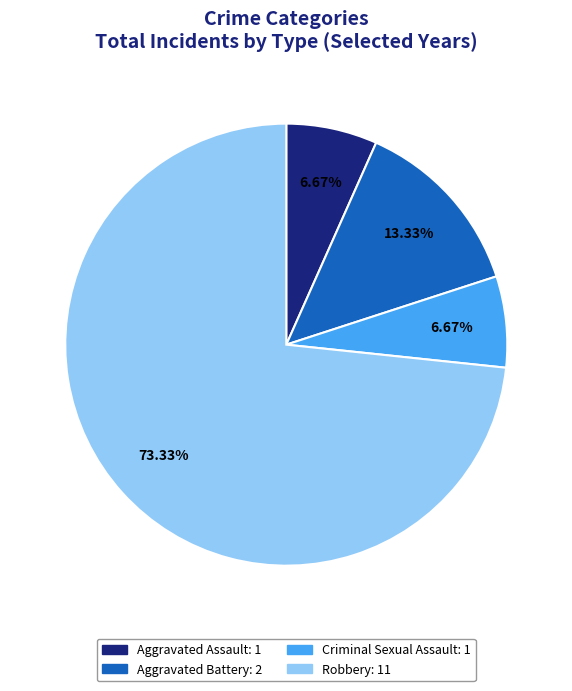

What percentage is NOT represented by Criminal Sexual Assault?

93.3%